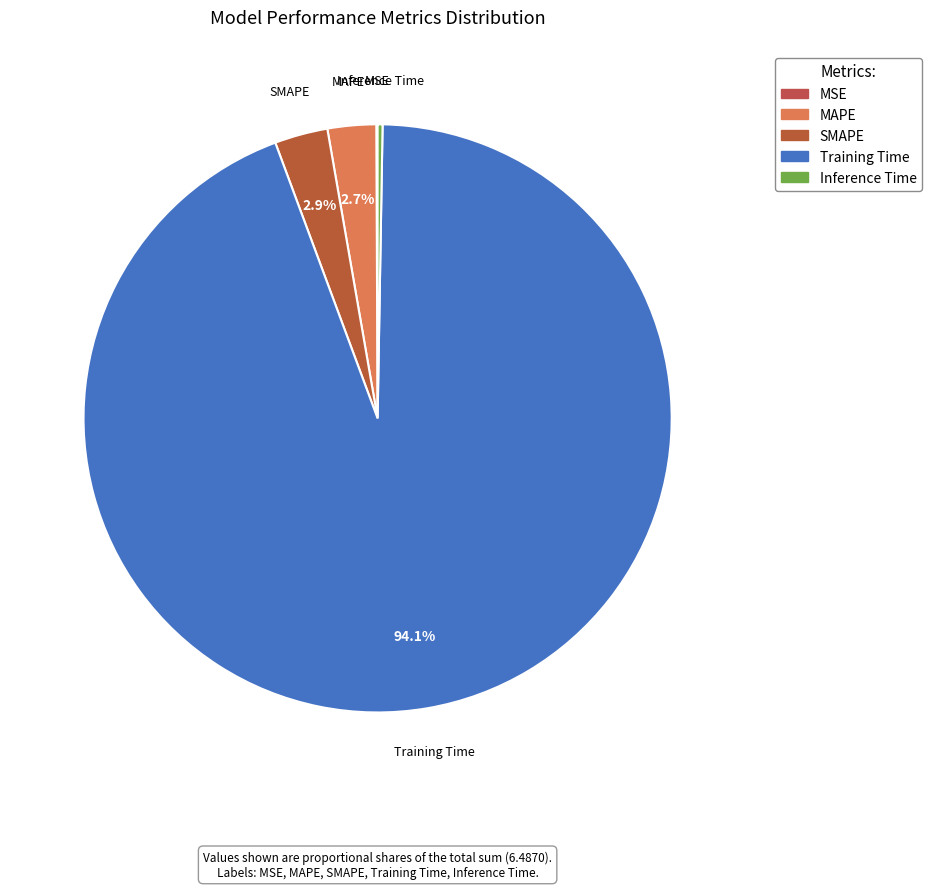

Which has a higher value, Training Time or MAPE?

Training Time